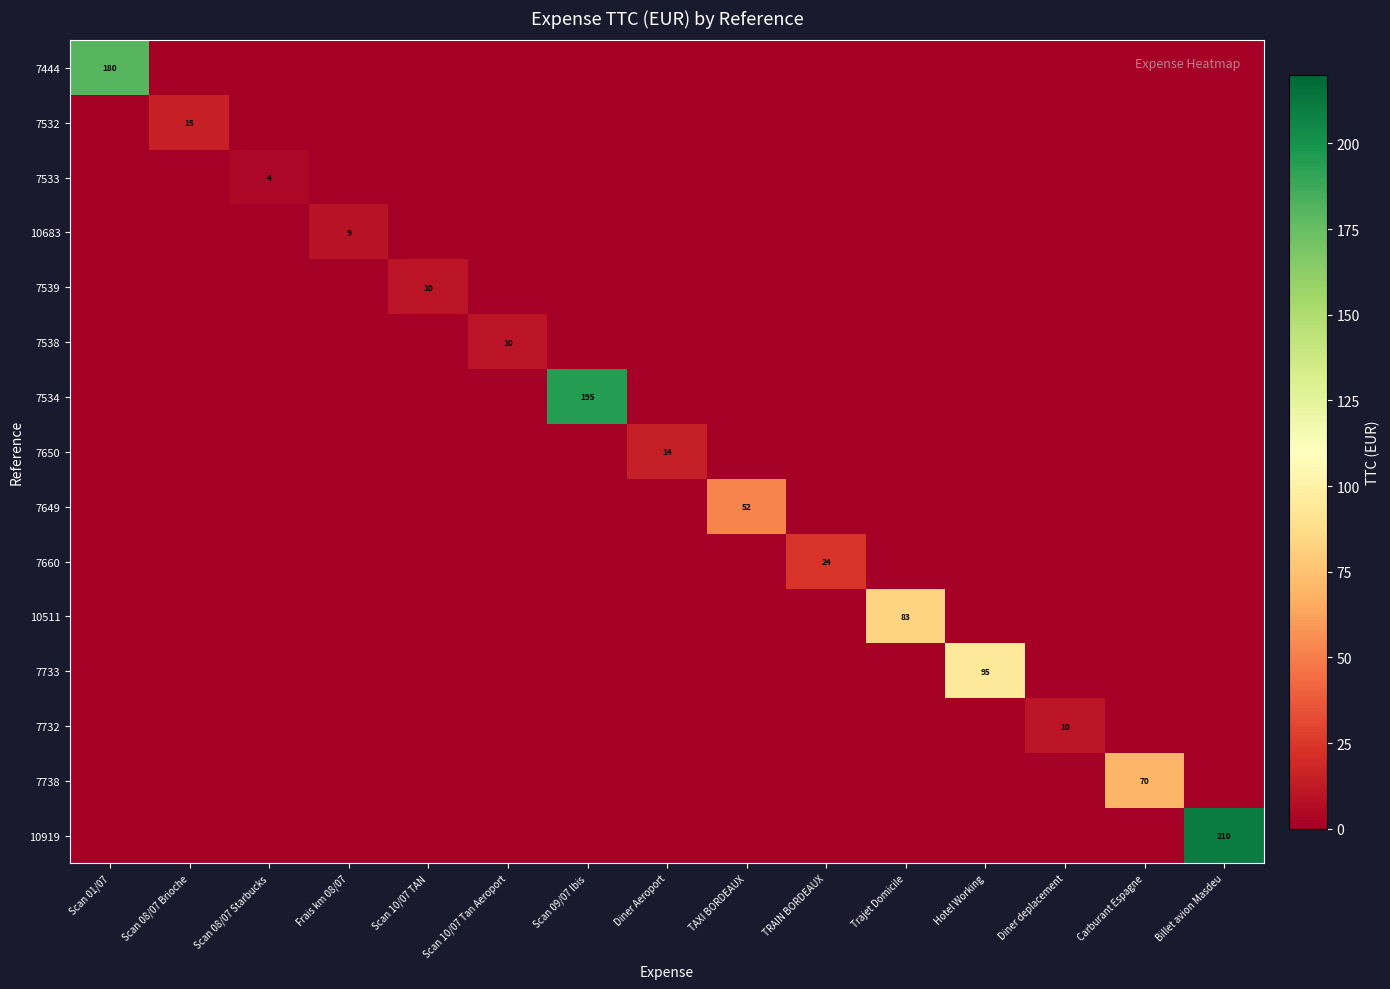

Which series changed the most between Scan 01/07 and Scan 10/07 TAN?

7444